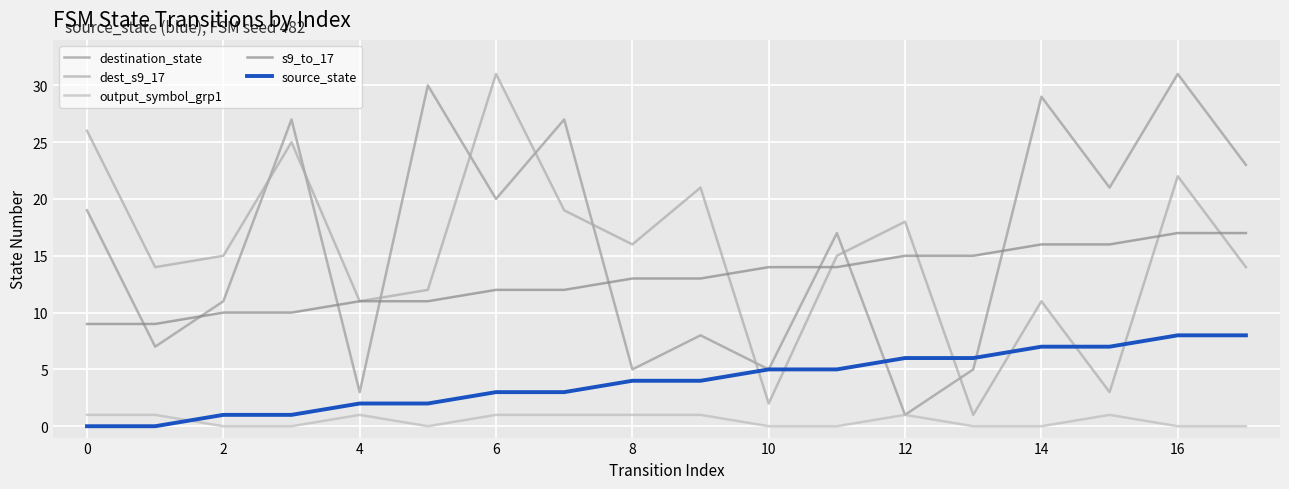

Reading left to right, transcribe all the data shown in this chart.

destination_state: 19	7	11	27	3	30	20	27	5	8	5	17	1	5	29	21	31	23
dest_s9_17: 26	14	15	25	11	12	31	19	16	21	2	15	18	1	11	3	22	14
output_symbol_grp1: 1	1	0	0	1	0	1	1	1	1	0	0	1	0	0	1	0	0
s9_to_17: 9	9	10	10	11	11	12	12	13	13	14	14	15	15	16	16	17	17
source_state: 0	0	1	1	2	2	3	3	4	4	5	5	6	6	7	7	8	8